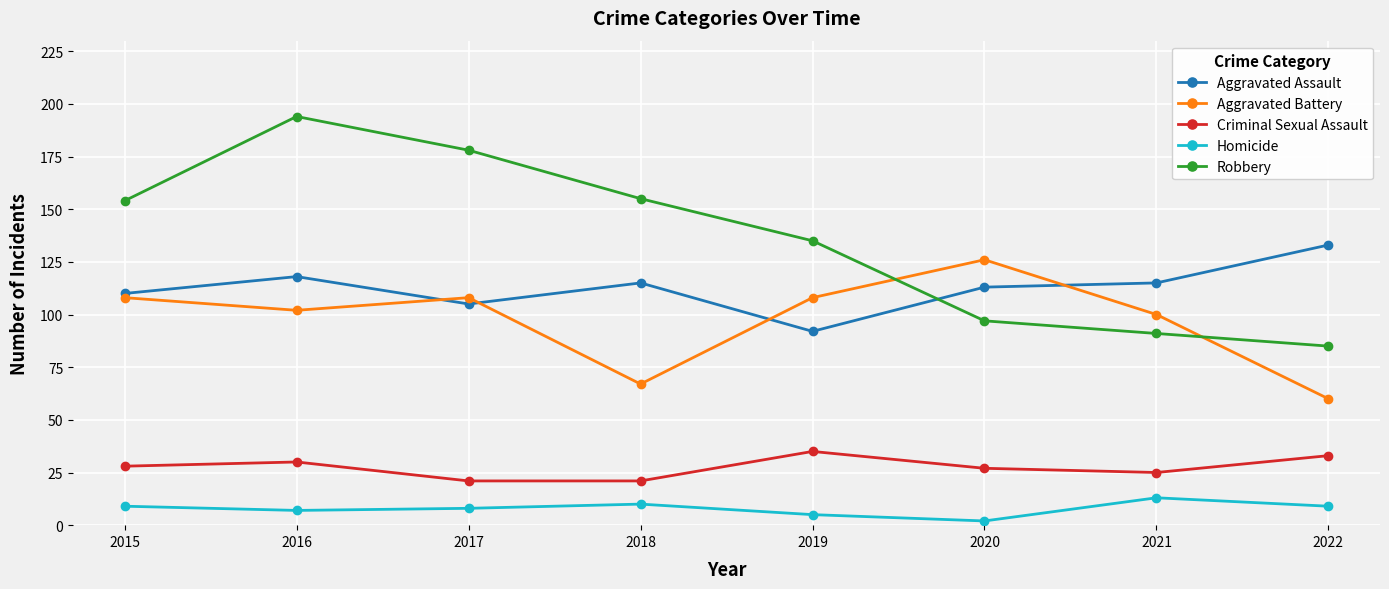

Count the number of categories in the chart.

8